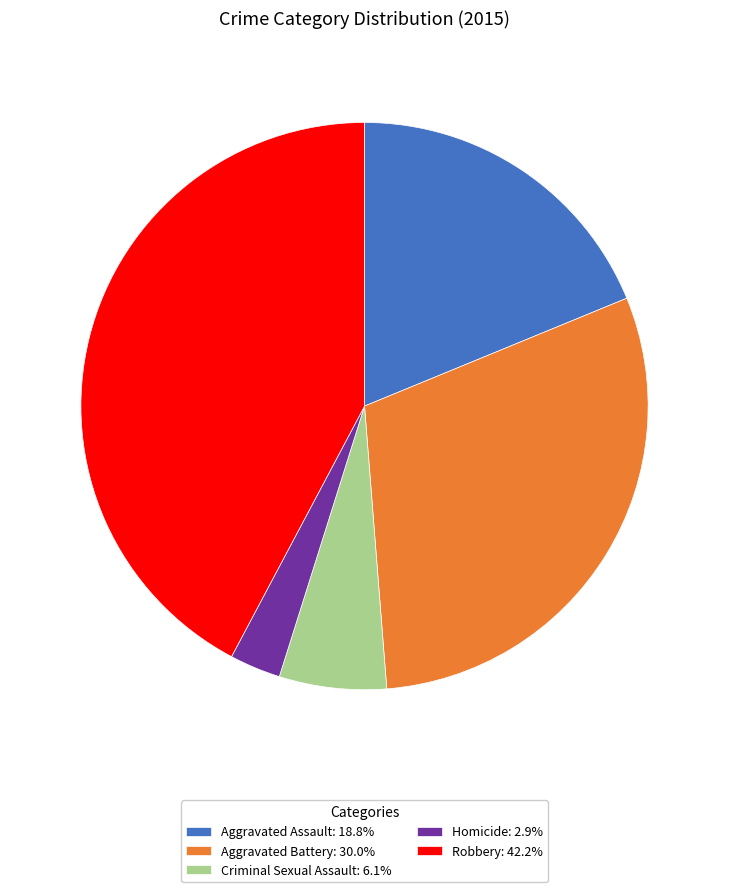

Do Criminal Sexual Assault: 6.1% and Aggravated Assault: 18.8% together represent more than half of the pie?

No